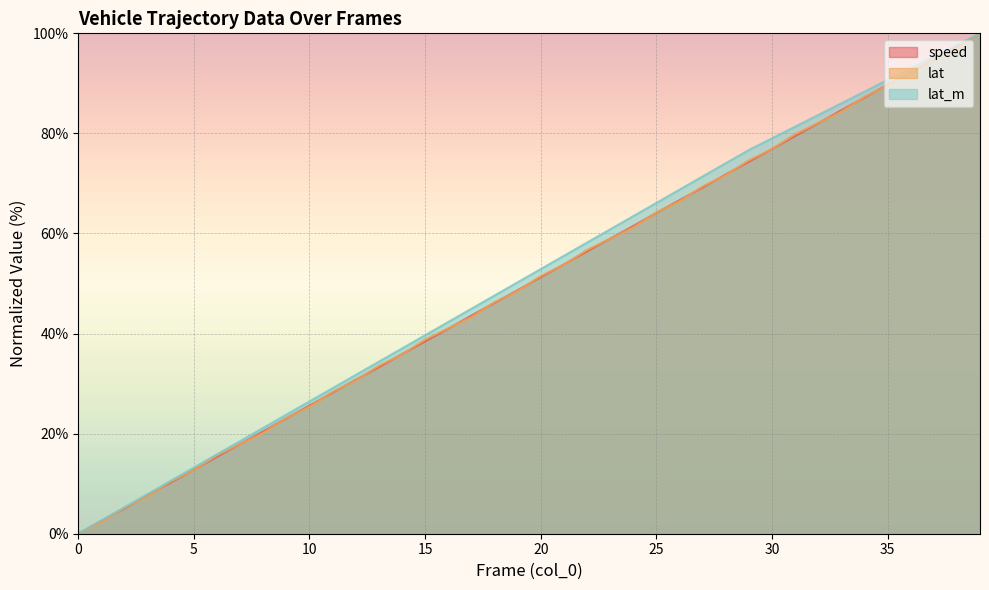

True or false: lat has more than 2 interior local peaks.

False